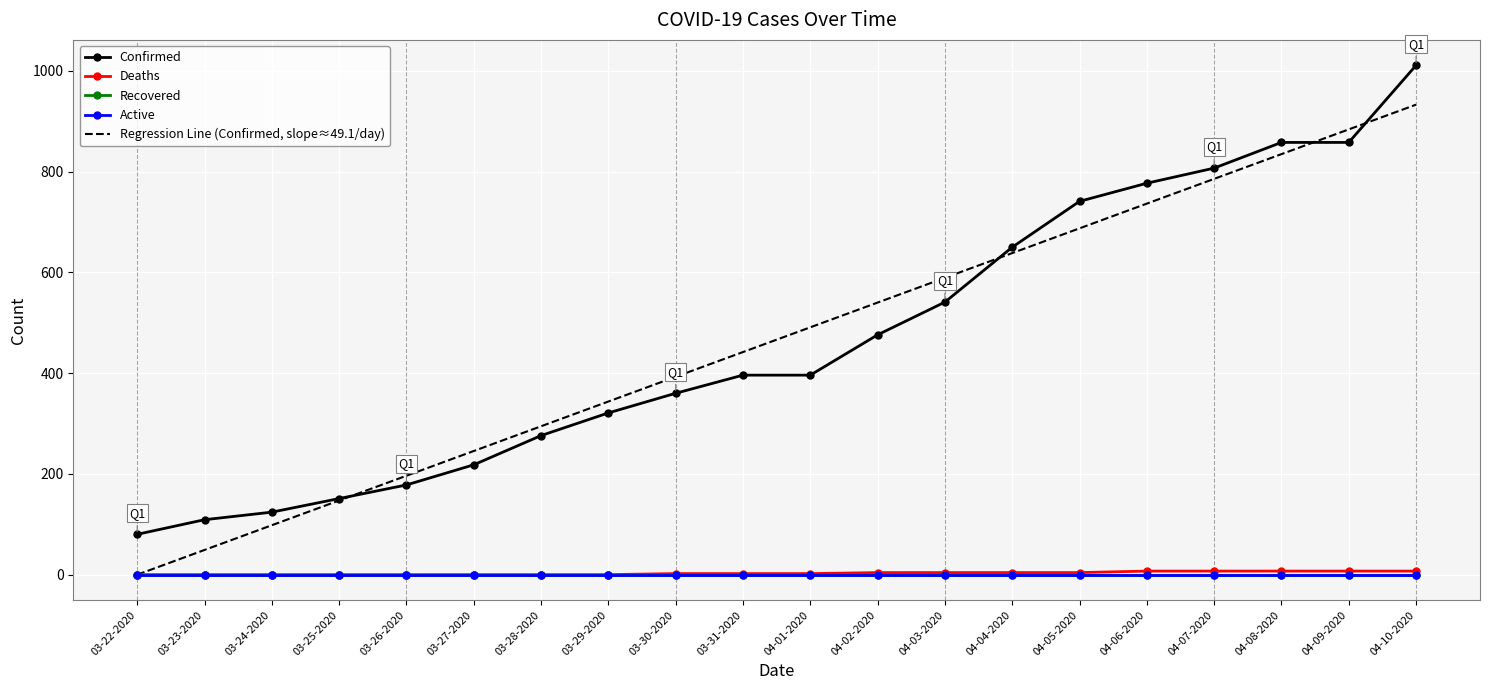

Between 03-28-2020 and 04-04-2020, which is larger?

04-04-2020